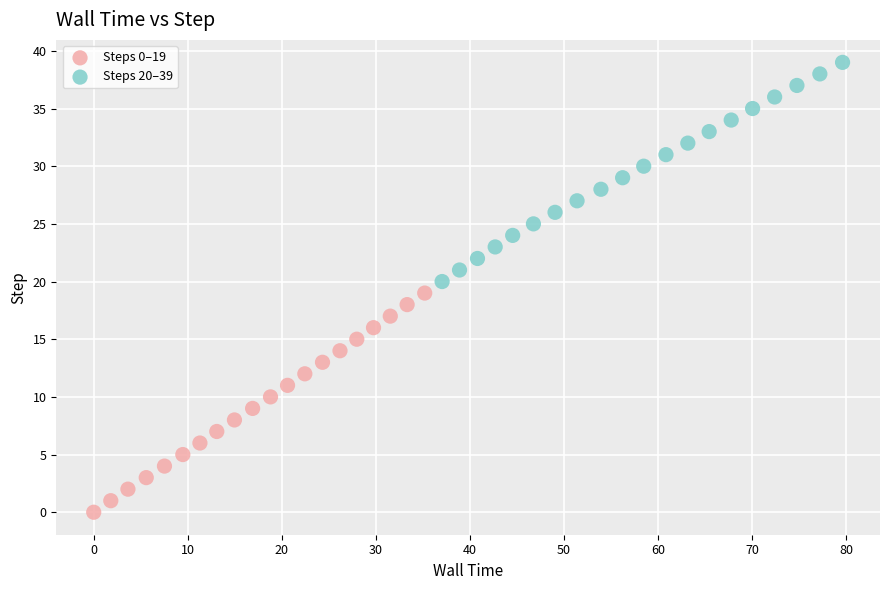

Which series reaches the minimum Y coordinate?

Steps 0–19